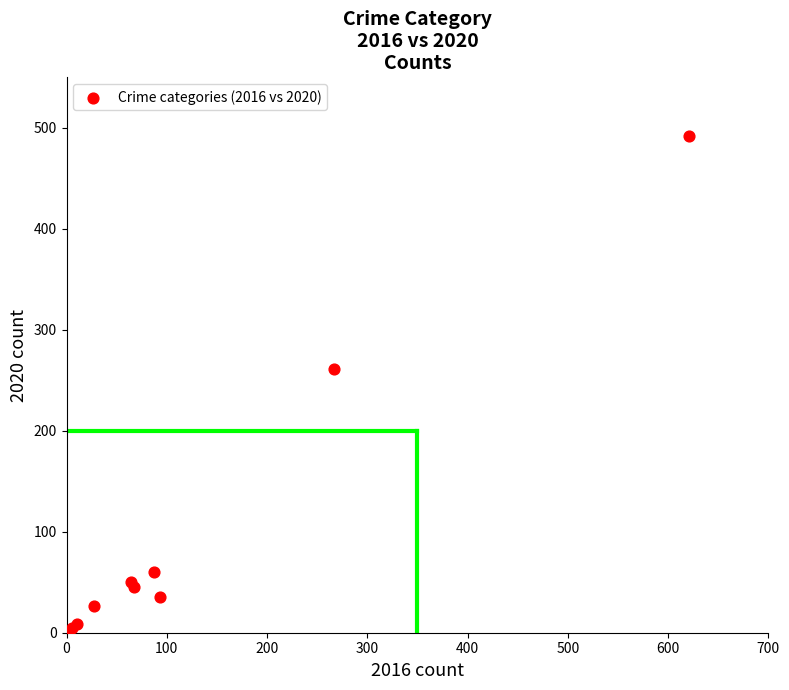

What Y value in the scatter plot is closest to 246?

261